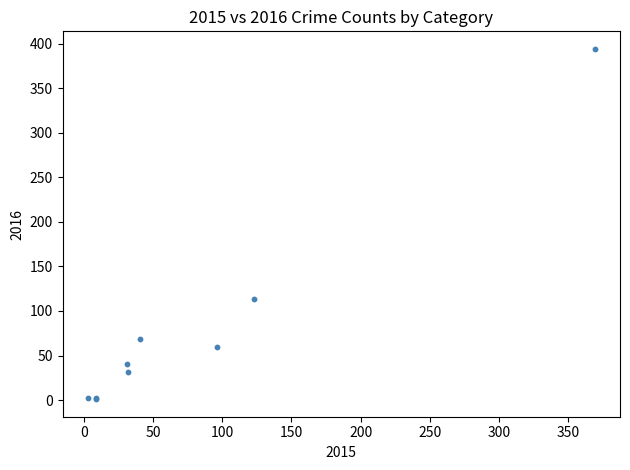

What Y value in the scatter plot is closest to 197?

113